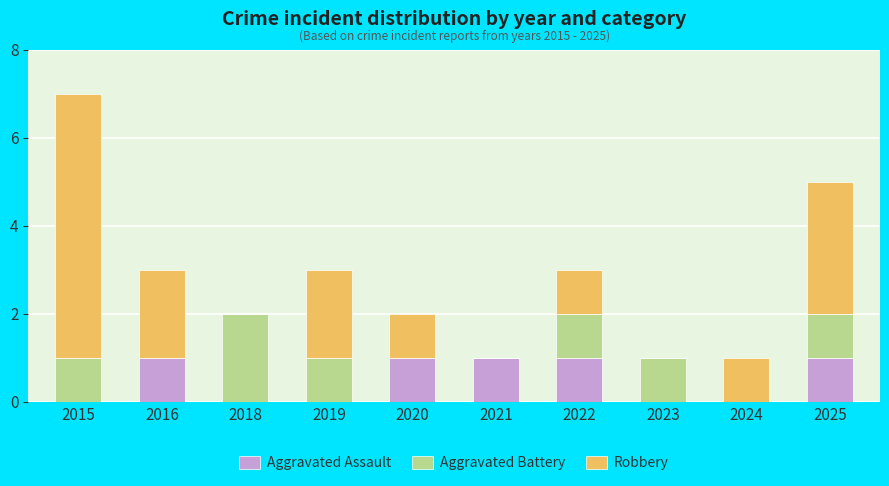

Does the chart contain stacked bars?

Yes